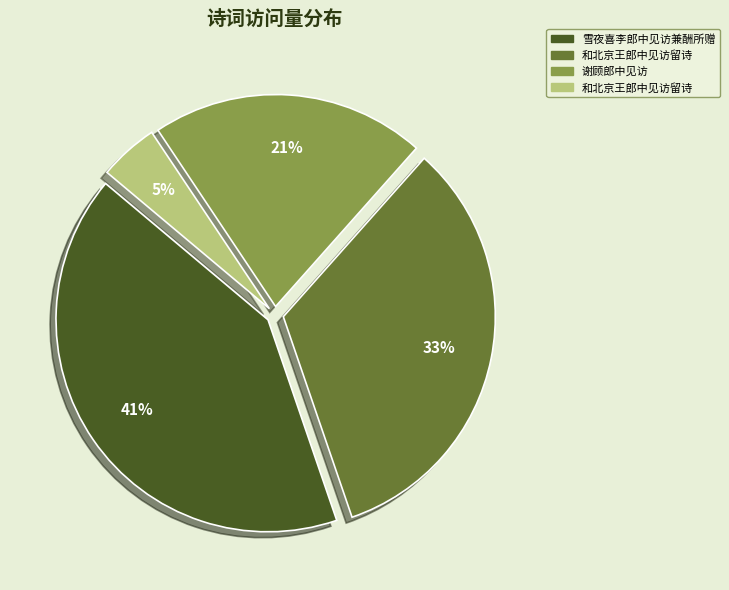

To the nearest percent, what is the average slice percentage?

25%